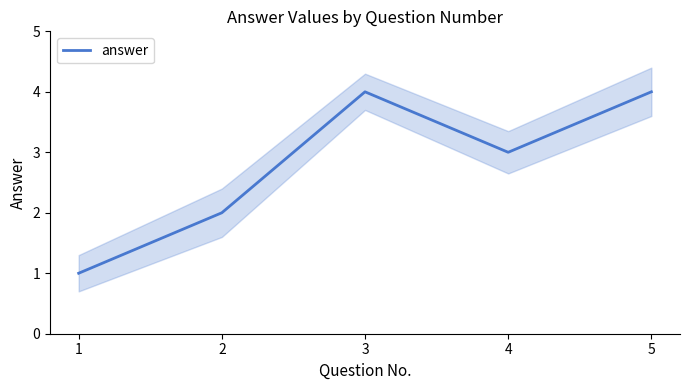

How many interior local peaks (higher than both neighbors) does the data have?

1